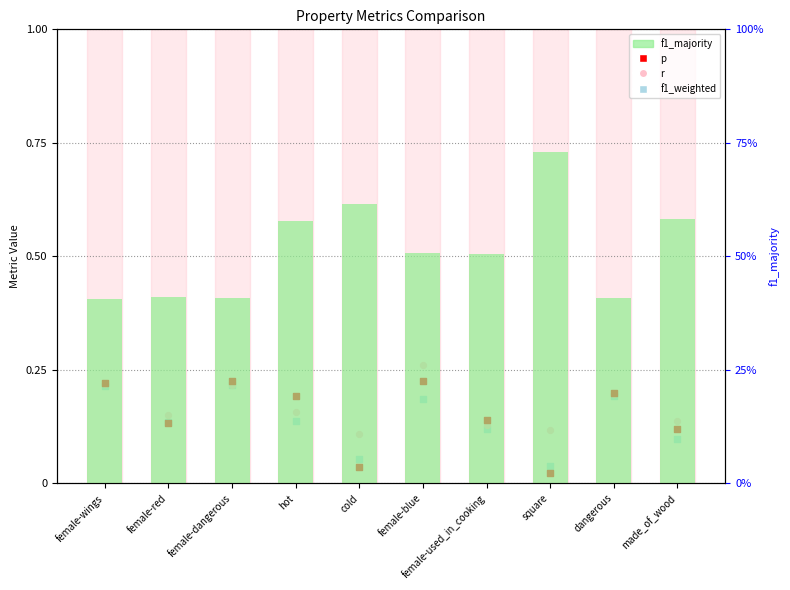

What are all the series names shown in the legend?

p, r, f1_weighted, f1_majority